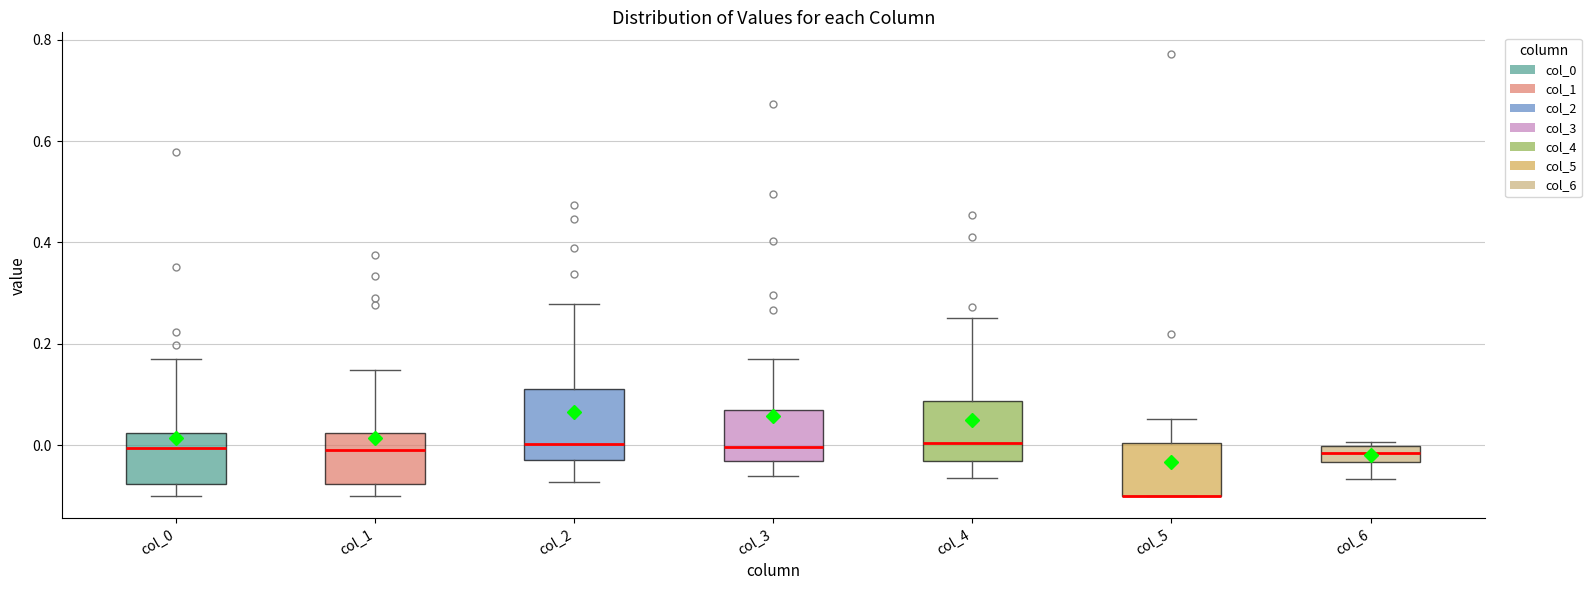

Reading left to right, read every box against the y-axis: the position of its median line, the range the box covers, and the ends of its whiskers. The values are not printed on the chart, so give them approximately, as read against the axis.

col_0: median 0.00, box -0.08 to 0.02, whiskers -0.10 to 0.16
col_1: median 0.00, box -0.08 to 0.02, whiskers -0.10 to 0.14
col_2: median 0.00, box -0.02 to 0.12, whiskers -0.08 to 0.28
col_3: median 0.00, box -0.04 to 0.08, whiskers -0.06 to 0.18
col_4: median 0.00, box -0.04 to 0.08, whiskers -0.06 to 0.26
col_5: median -0.10 (drawn on the box's lower edge), box -0.10 to 0.00, whiskers -0.10 to 0.06
col_6: median -0.02, box -0.04 to 0.00, whiskers -0.06 to 0.00 (just above the box's upper edge)